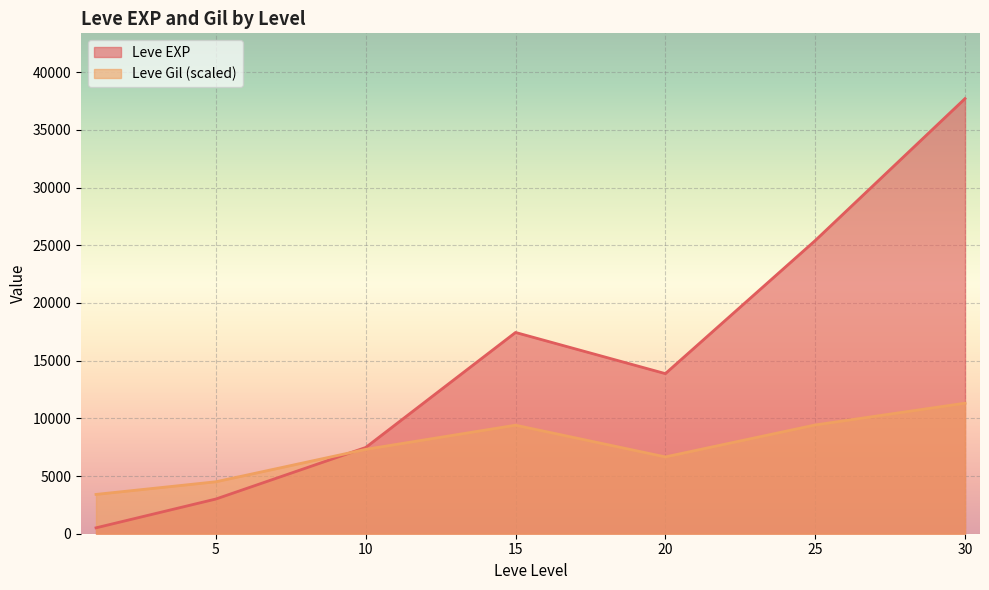

What is the approximate value of Leve EXP at 5?

3008.3